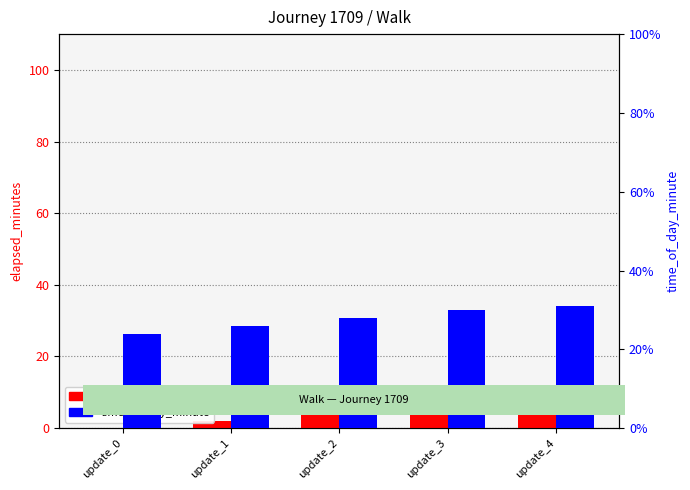

Which label corresponds to the smallest value in the chart?

update_0